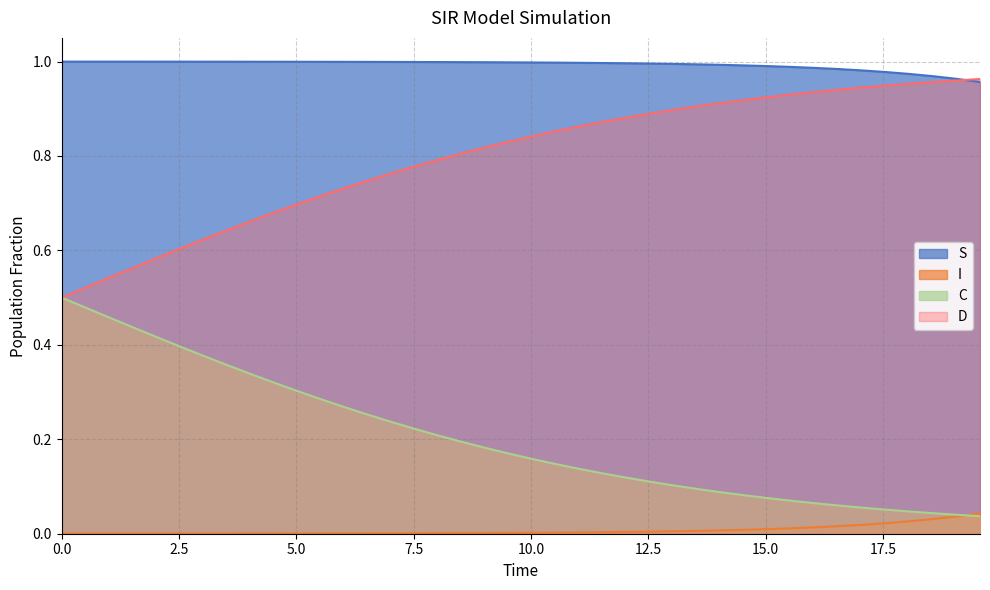

Which series has the largest total across all categories?

S